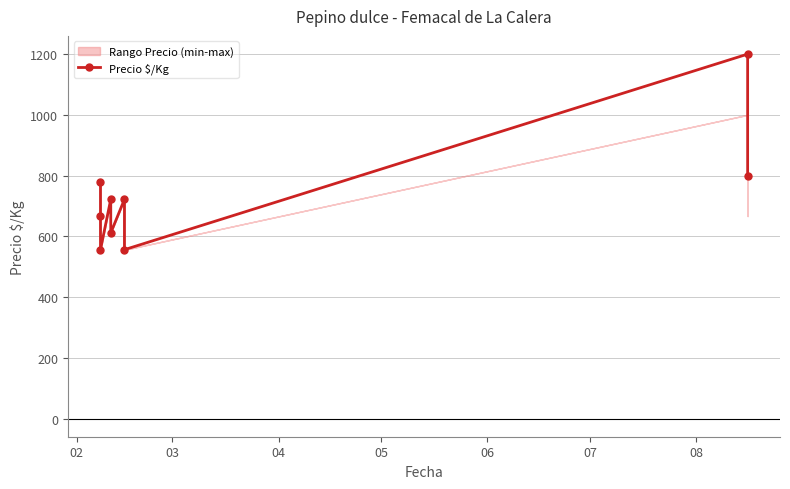

What is the difference between the second highest and minimum values?

244